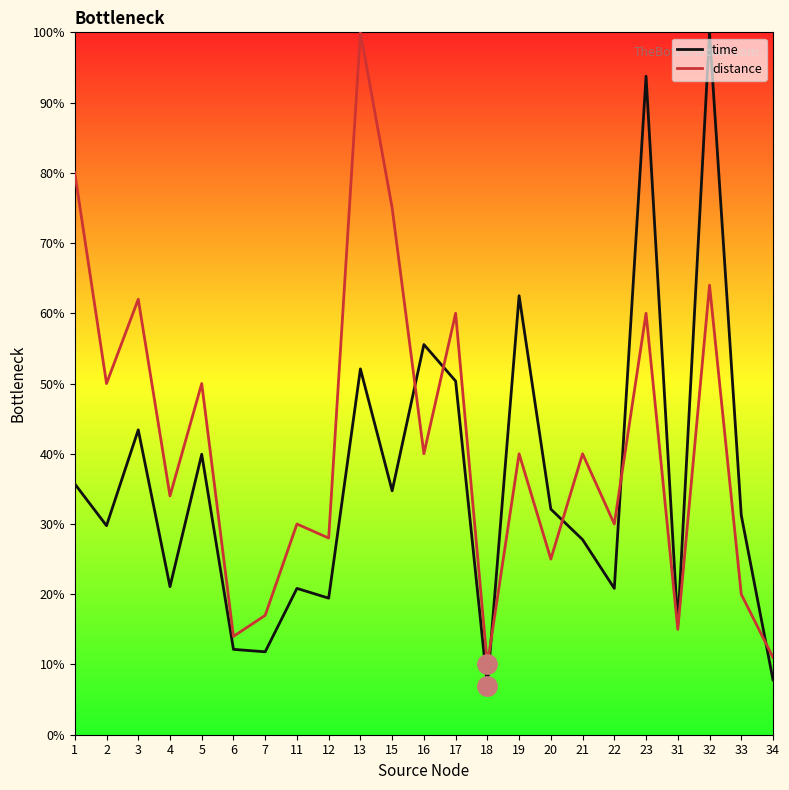

Which series changed the most between 1 and 23?

time